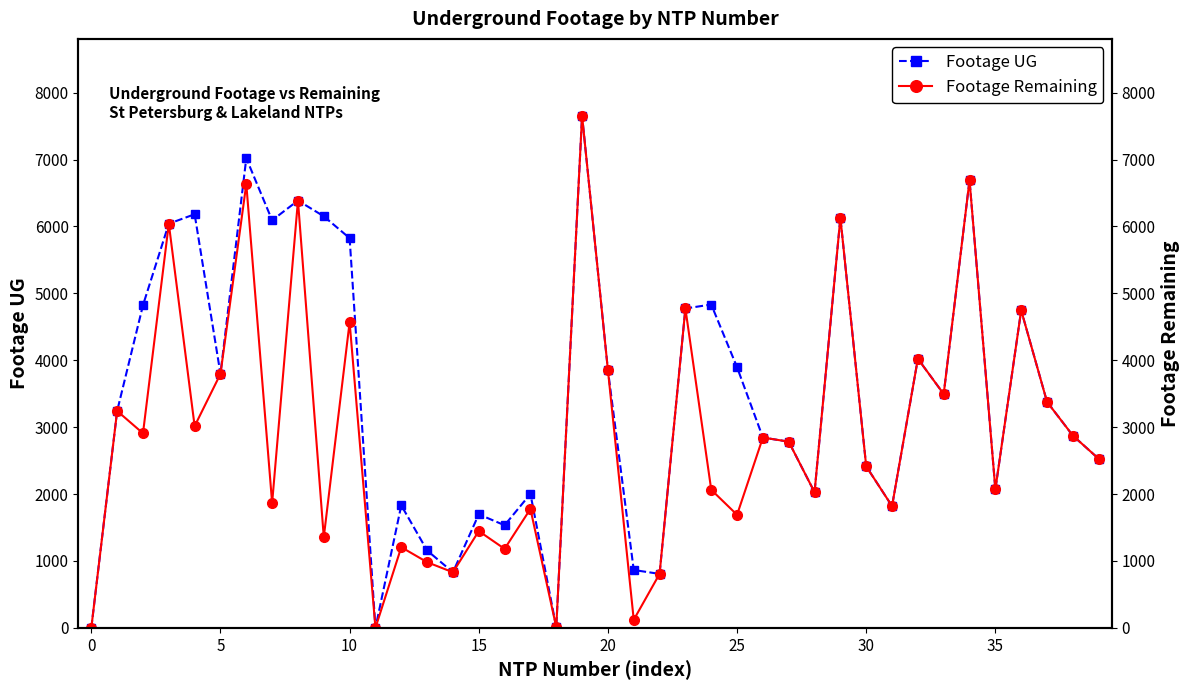

What is the sum of the Footage Remaining values at 35 and 17?

3849